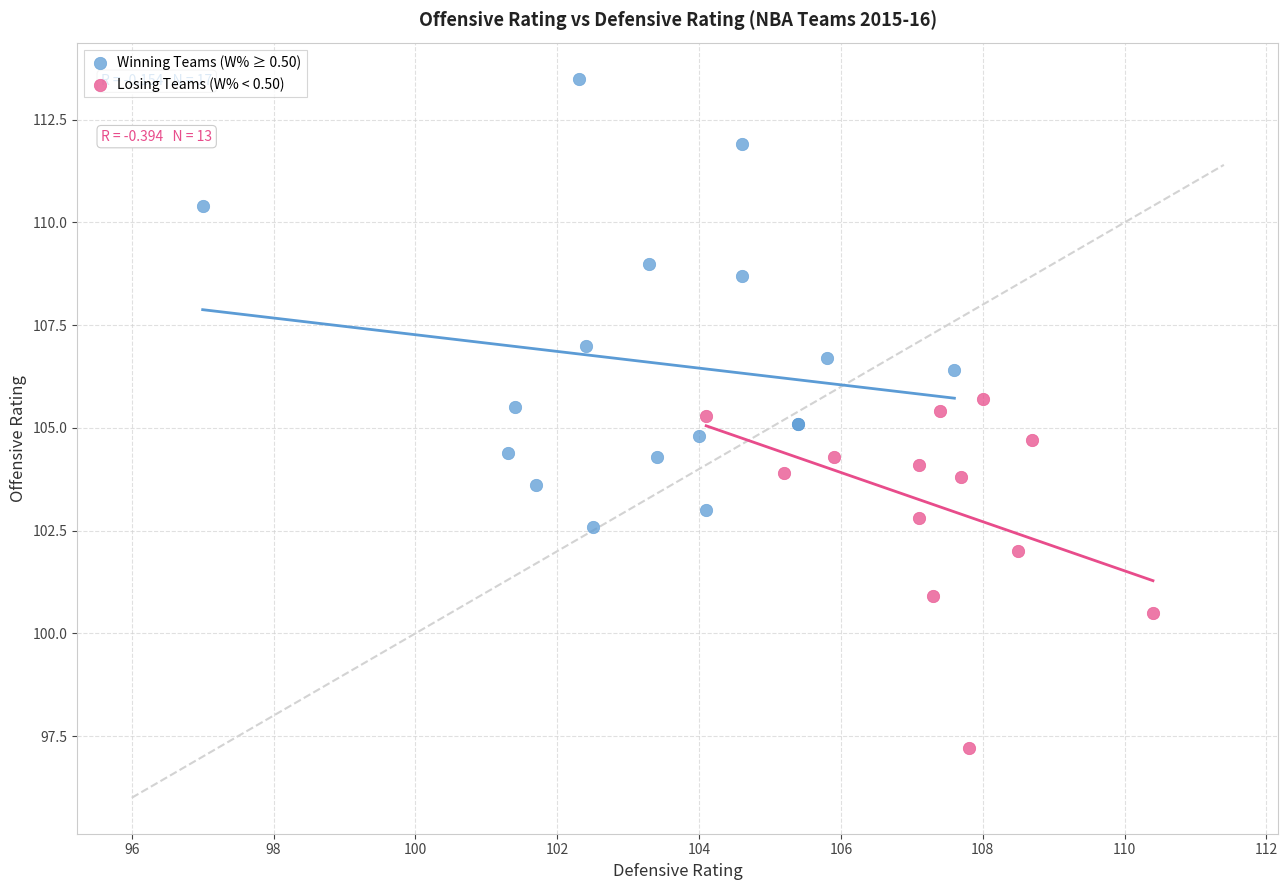

Which series contains the lowest Y value?

Losing Teams (W% < 0.50)